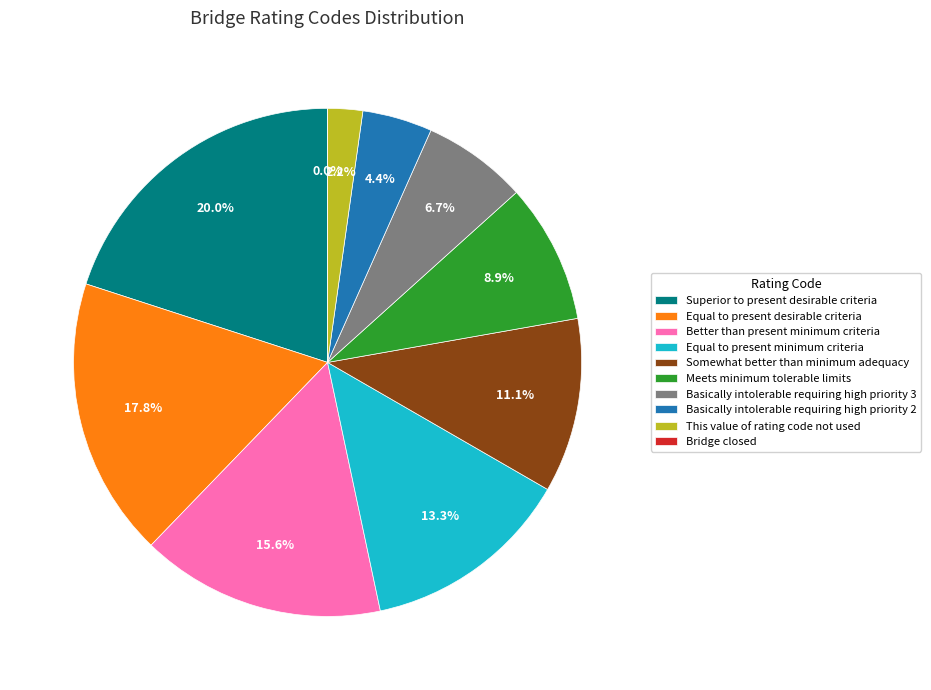

Does any single category account for the majority?

No